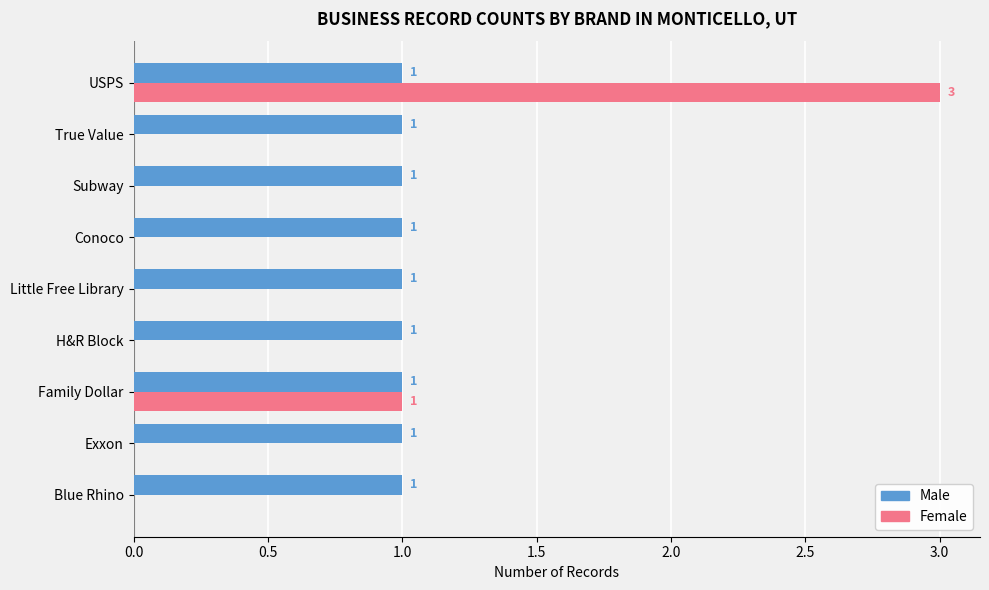

What is the sum of all Female values?

4